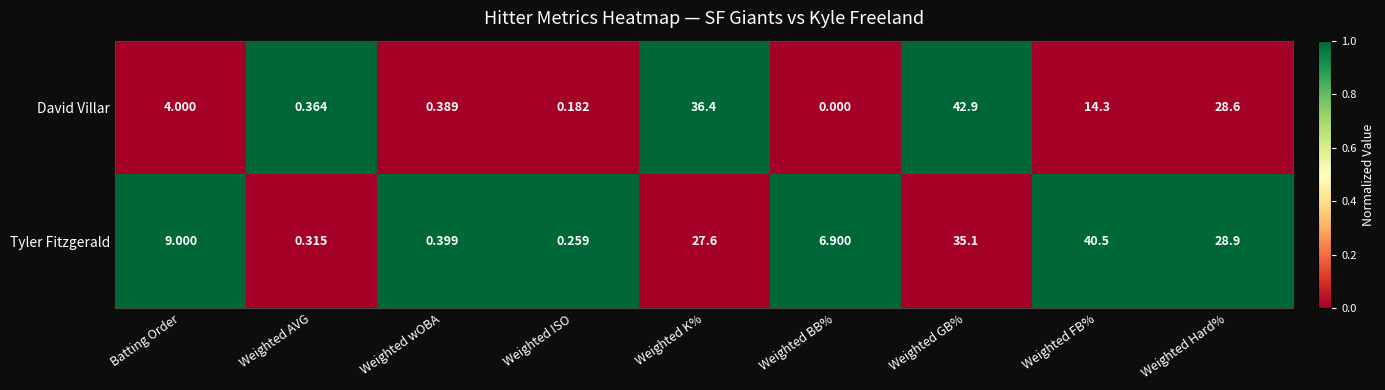

At which label does David Villar reach its minimum?

Weighted BB%